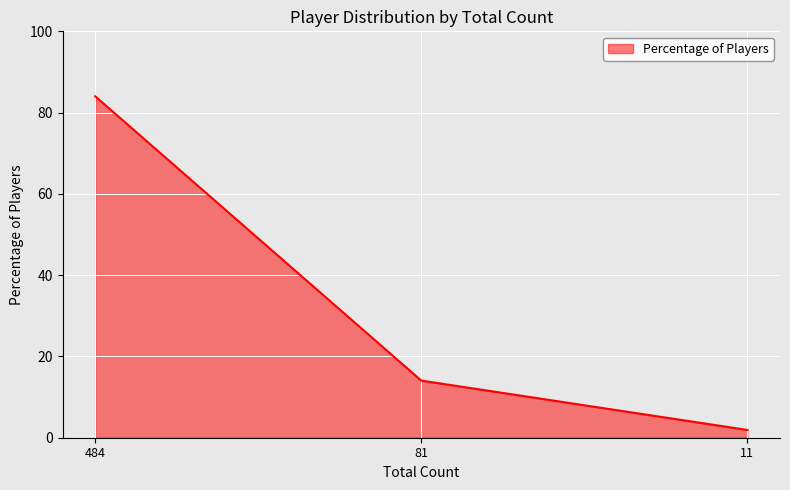

The chart shows a value of 142.6 at 484. True or false?

False